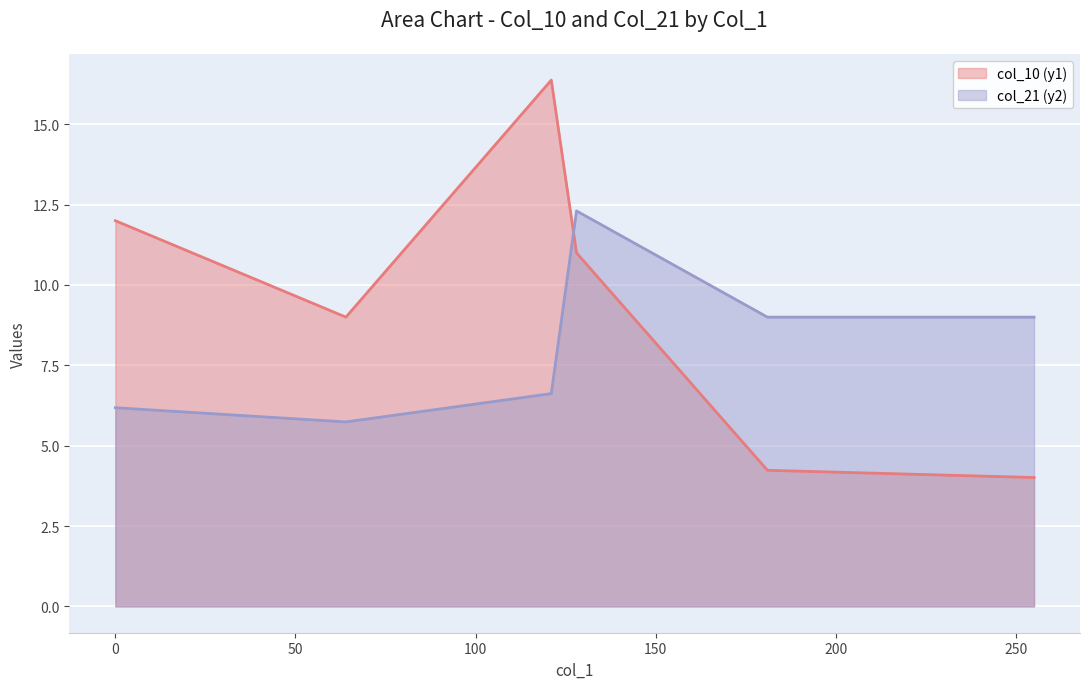

Between 64 and 121, which is larger?

121